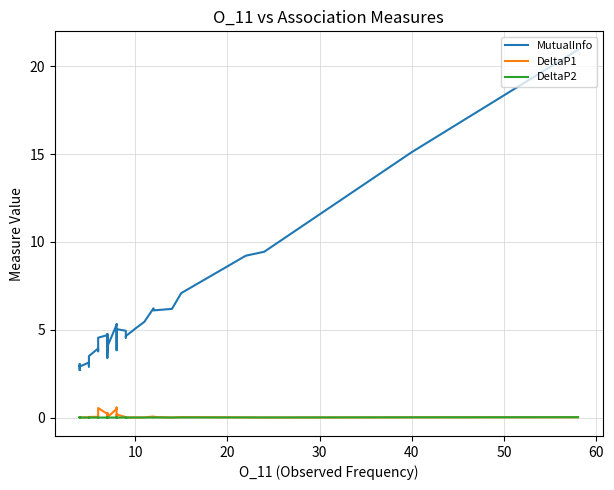

Does the chart display data point markers on the line(s)?

No